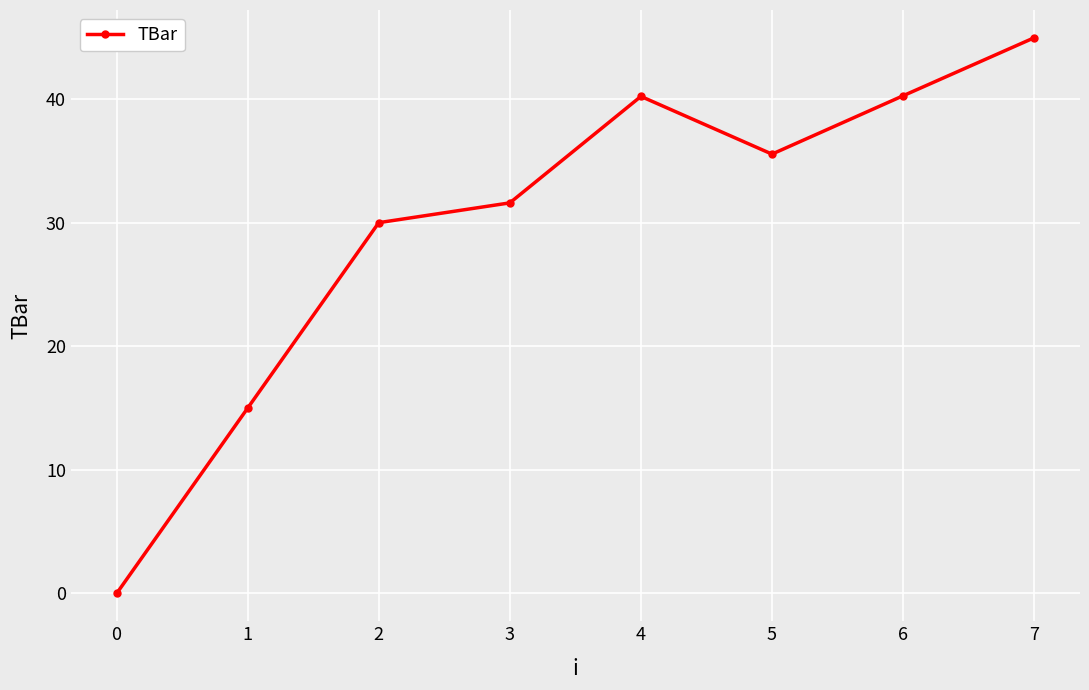

What is the value of the 8th point from the left?

45.0